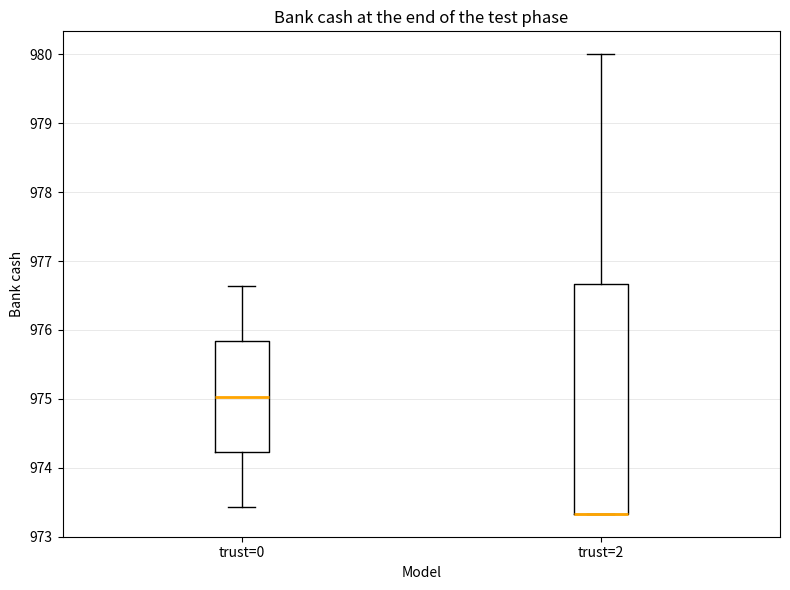

Reading left to right, transcribe this box plot: for each box, give where its median line is, the range the box spans, and where its two whiskers end, as read against the y-axis. The values are not printed on the chart, so give them approximately, as read against the axis.

trust=0: median 975.0, box 974.2 to 975.8, whiskers 973.4 to 976.6
trust=2: median 973.3 (drawn on the box's lower edge), box 973.3 to 976.7, whiskers 973.3 to 980.0